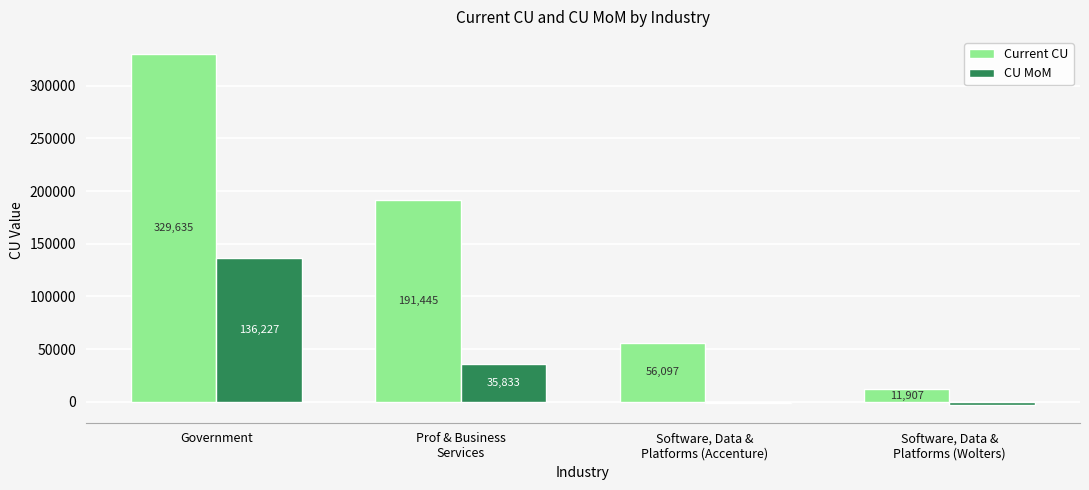

What is the difference between the highest and lowest values at Prof & Business
Services?

155612.3